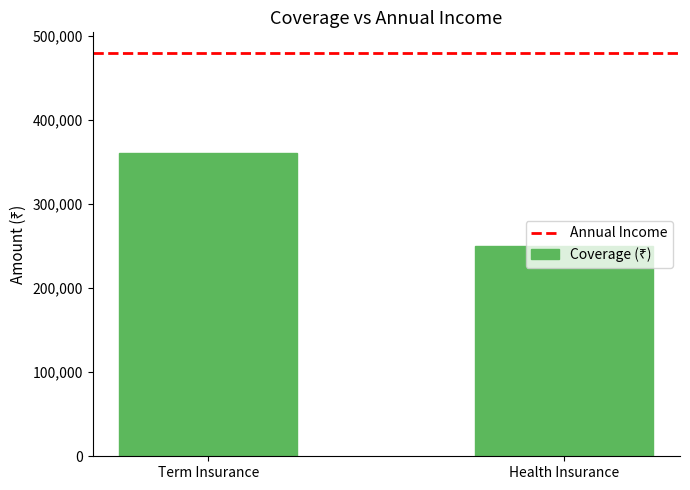

What is the sum of all values?

610000